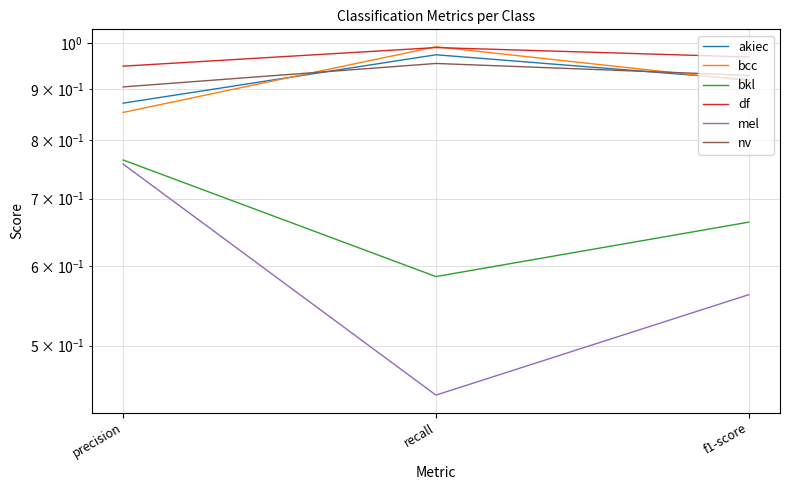

Rank the categories by df value from lowest to highest.

precision, f1-score, recall